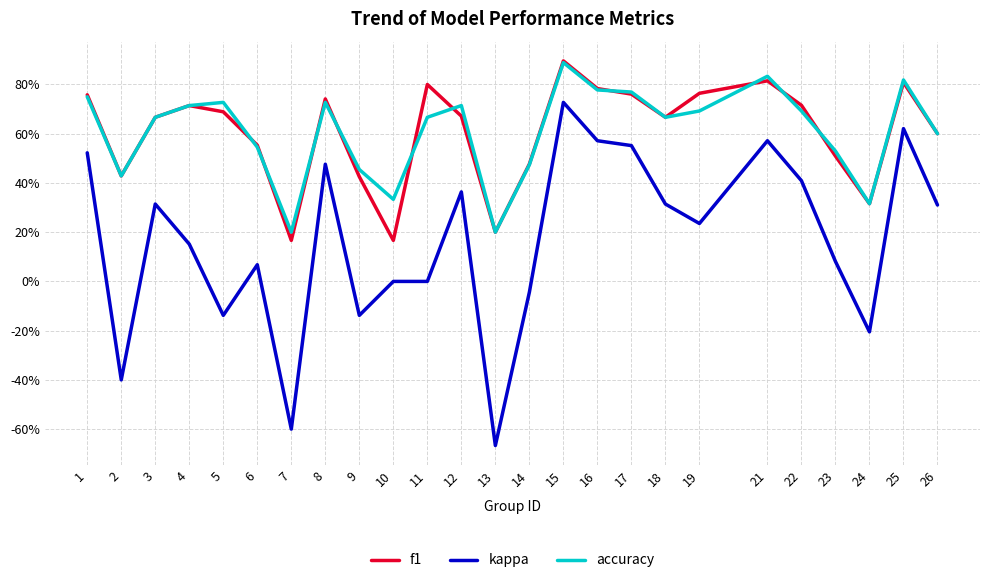

What is the sum of the kappa values at 22 and 21?

1.0